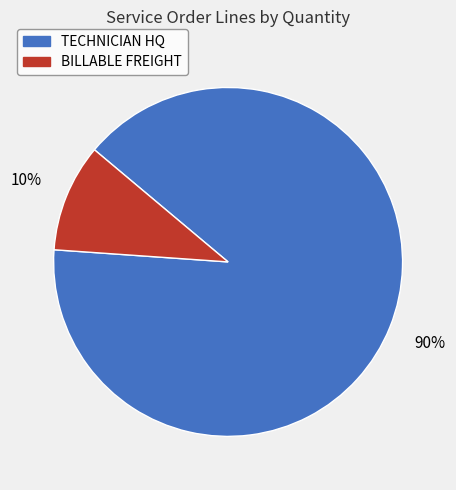

Is there a majority slice in this chart?

Yes